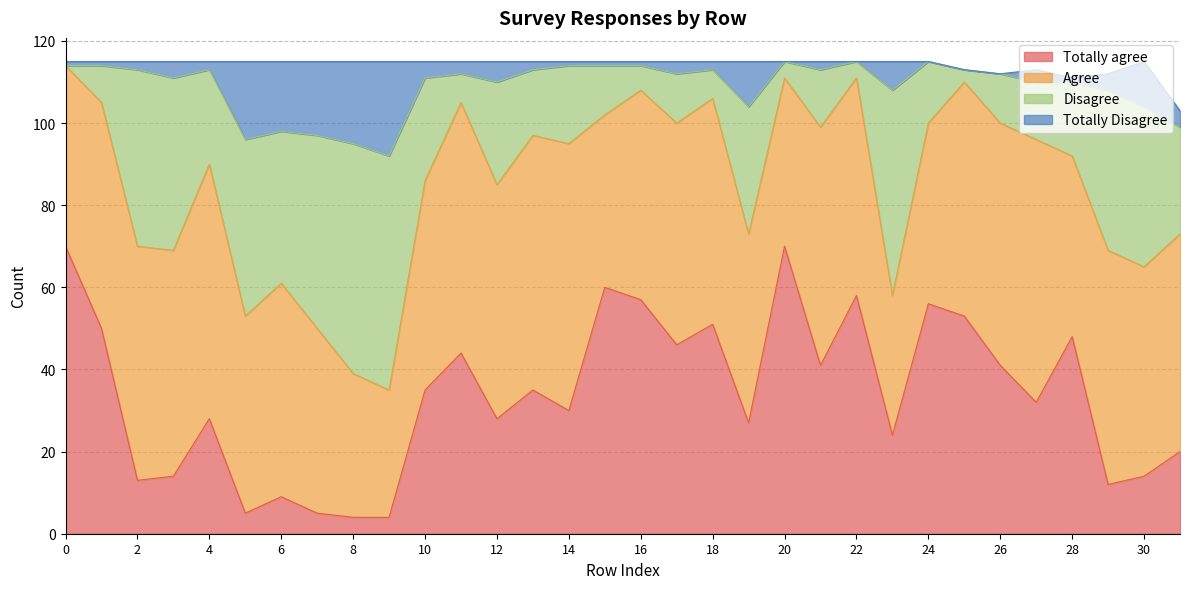

How many lines are shown in the chart?

4